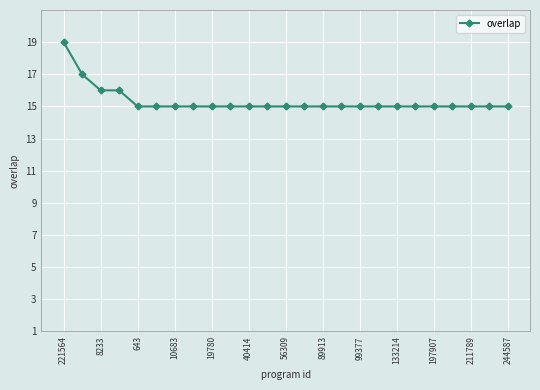

What is the difference between the second highest and second lowest values?

2